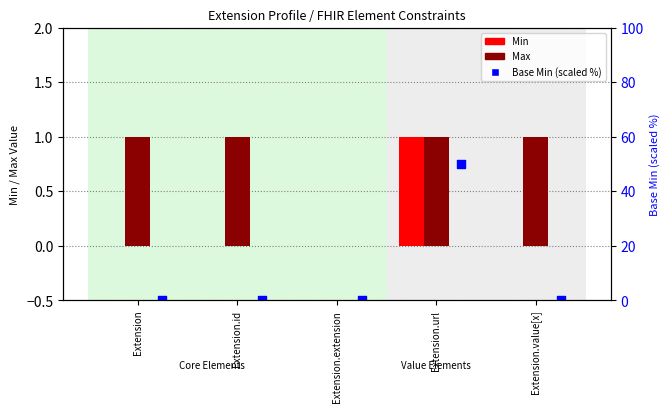

Is the value of Base Min (scaled) at Extension.value[x] greater than the value of Min at Extension.value[x]?

No